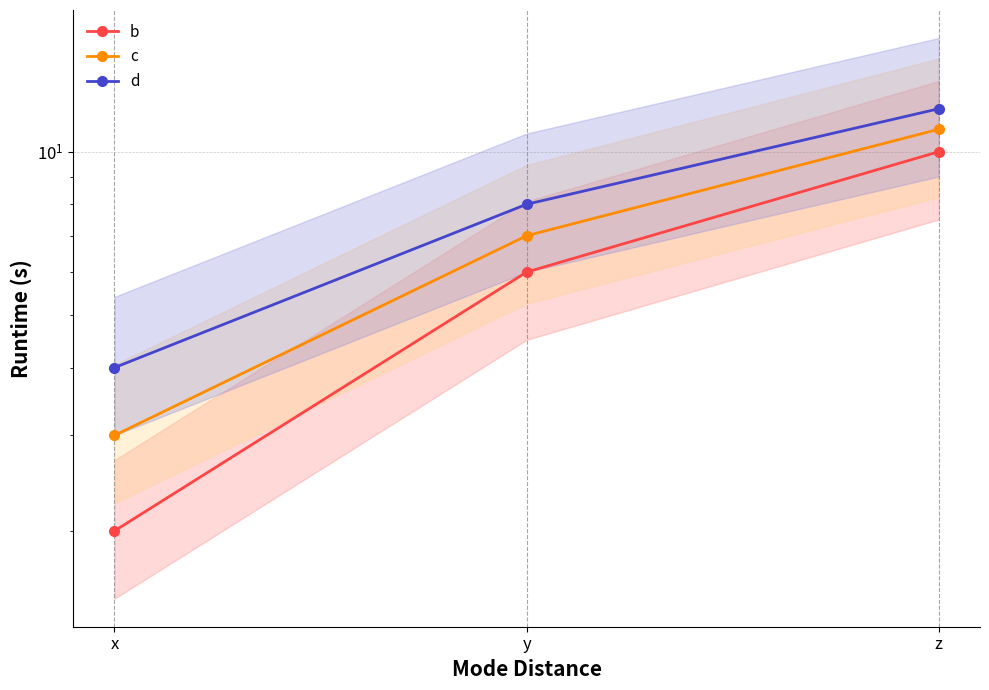

Reading left to right, list all the values displayed in this chart.

b: 2	6	10
c: 3	7	11
d: 4	8	12